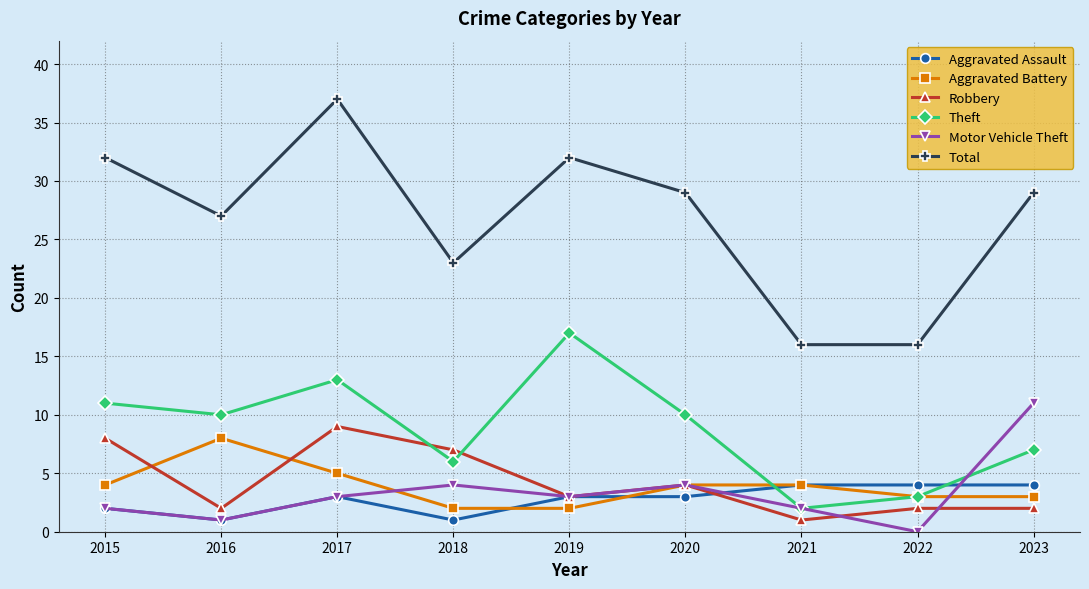

True or false: Total and Theft cross at least once.

False